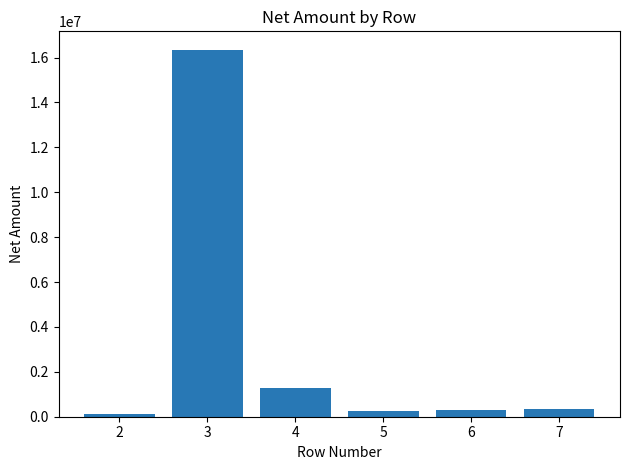

What is the greatest value displayed?

16350000